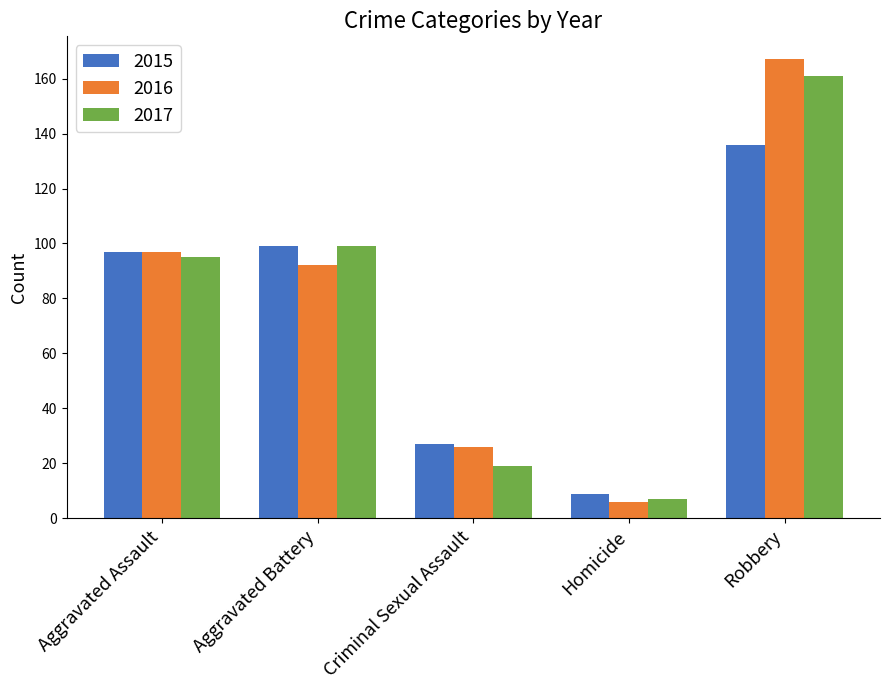

What is the sum of the 2017 values at Aggravated Battery and Homicide?

106